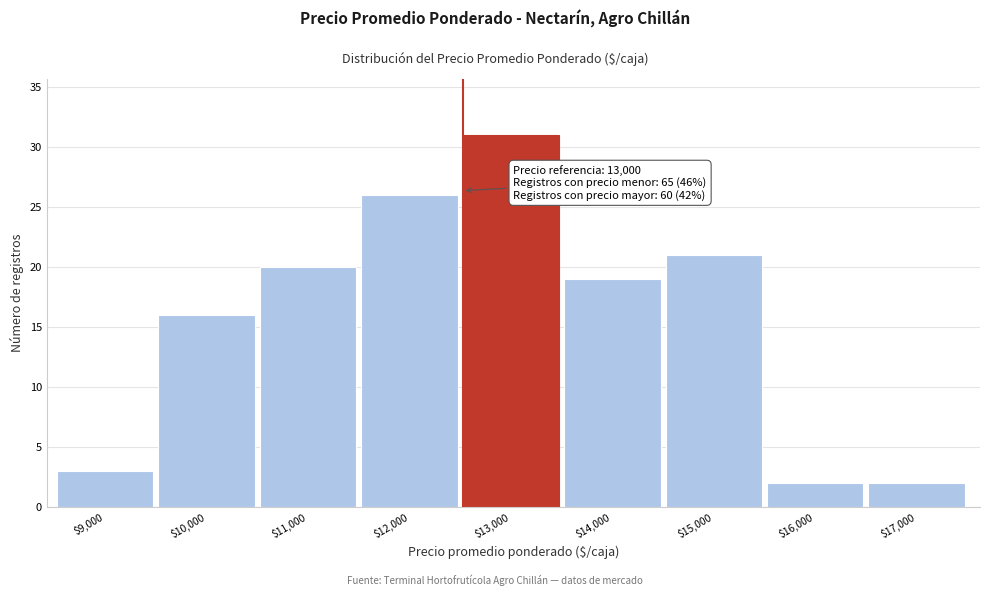

Reading left to right, what are all the values shown in this chart?

3	16	20	26	31	19	21	2	2